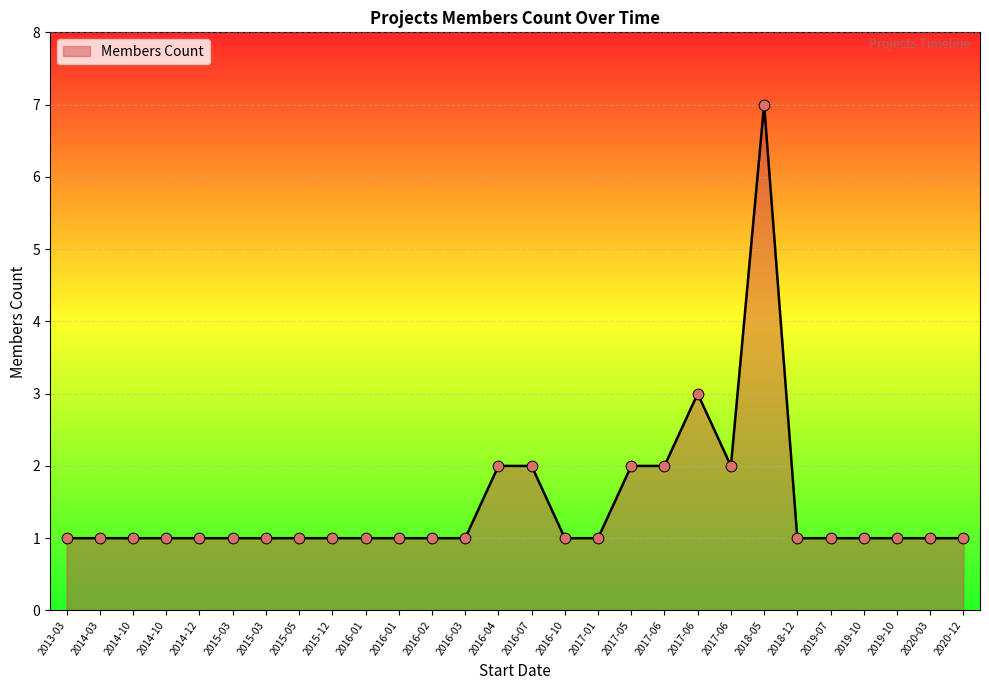

Is this an area chart (filled region under the line)?

Yes